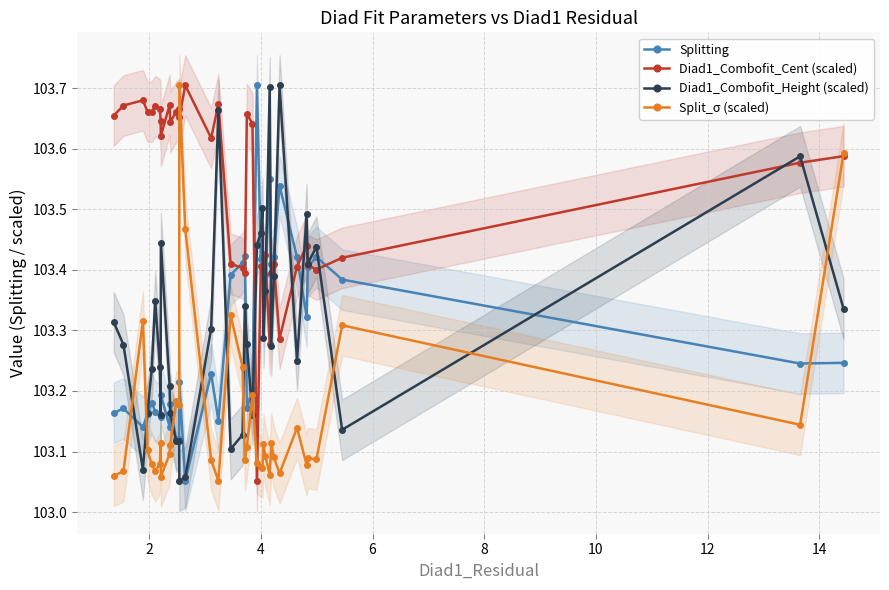

Which series ends up on top after the final intersection of Split_σ (scaled) and Diad1_Combofit_Height (scaled)?

Split_σ (scaled)